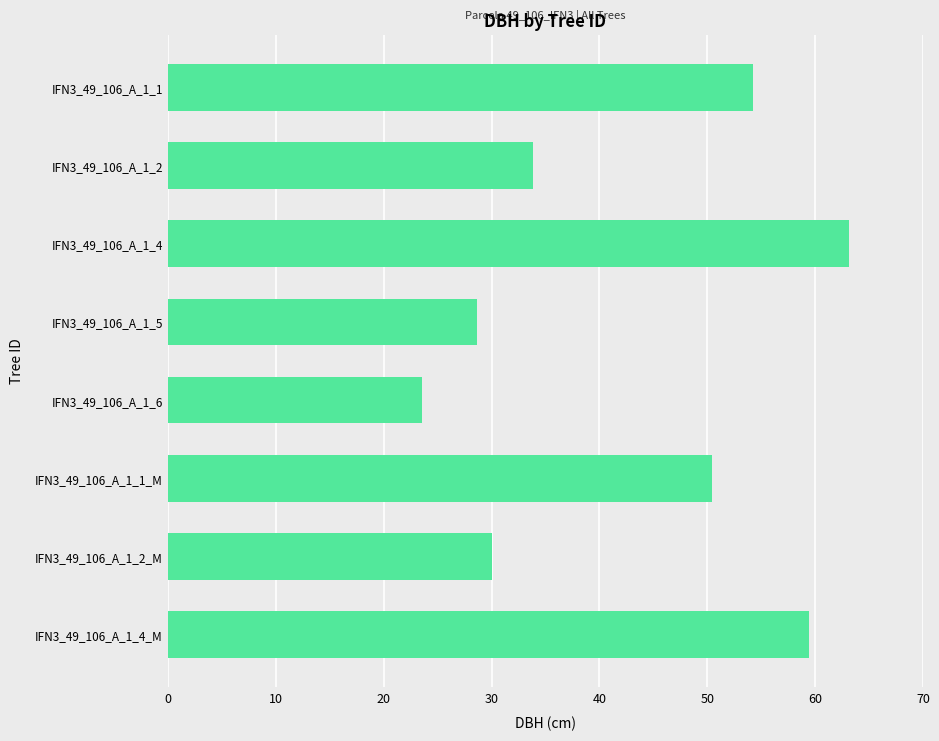

What is the difference between the values at IFN3_49_106_A_1_1_M and IFN3_49_106_A_1_4_M?

9.0